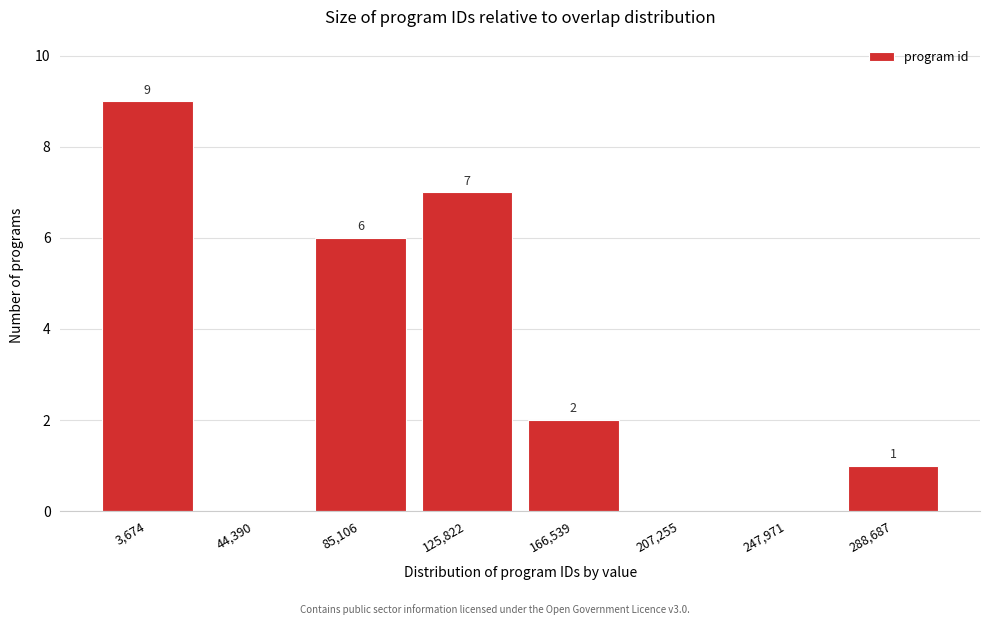

Reading left to right, transcribe all the data shown in this chart.

3,674=9	44,390=0	85,106=6	125,822=7	166,539=2	207,255=0	247,971=0	288,687=1